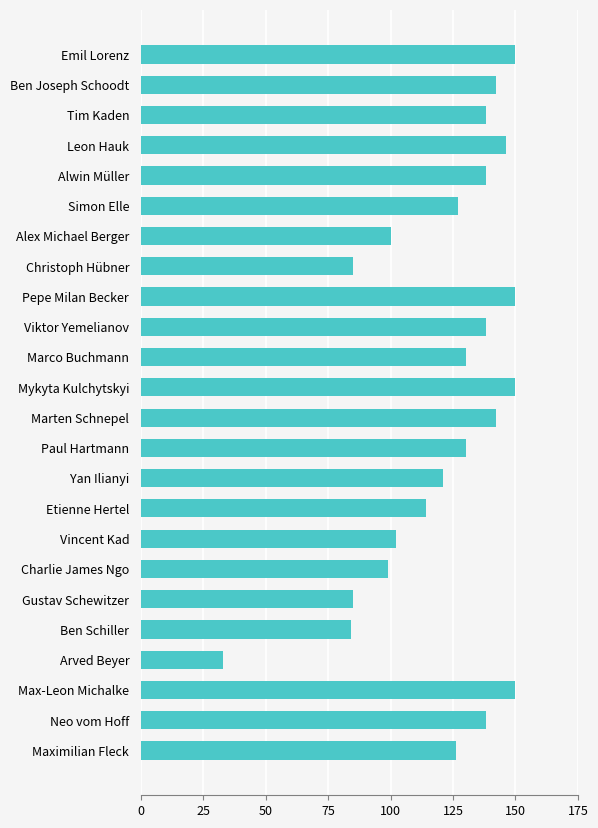

What is the value of the 7th bar from the top?

100